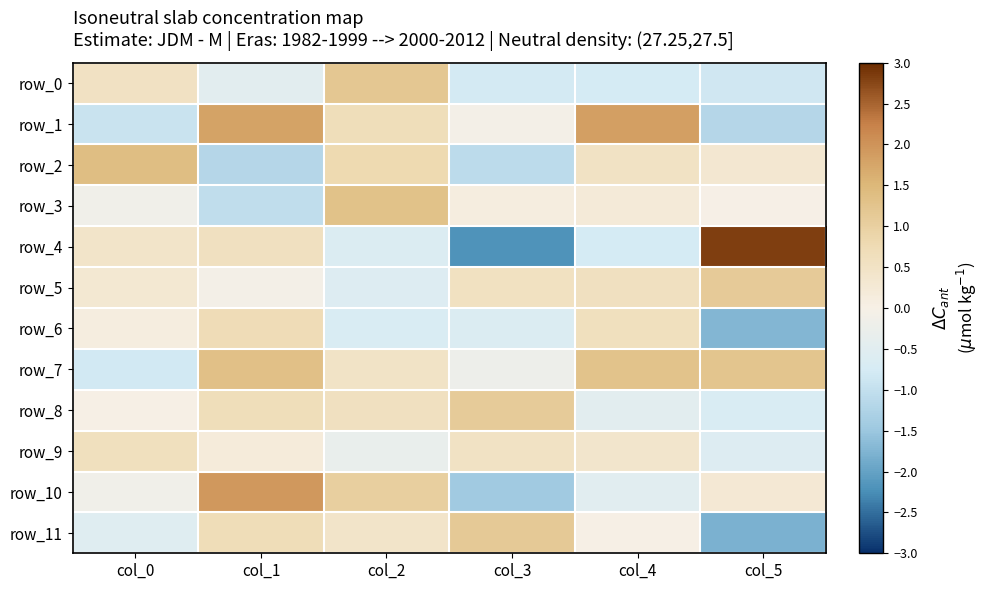

What is the sum of all row_3 values?

0.4